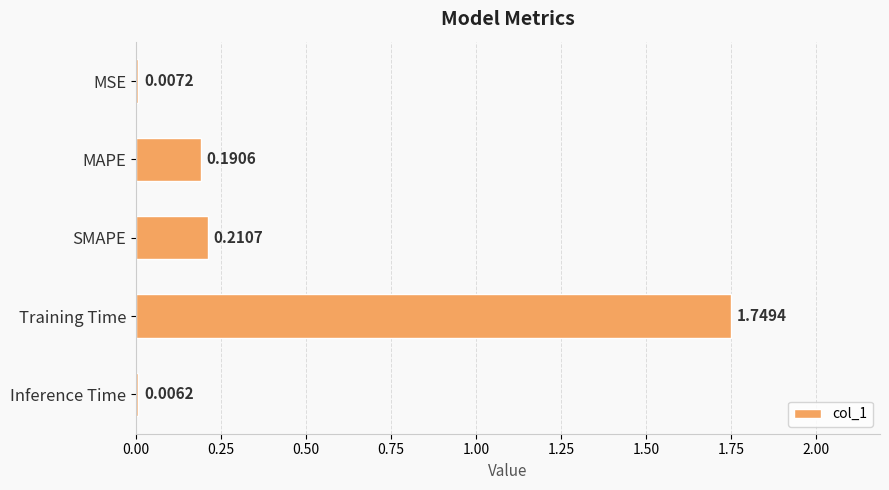

What is the sum of the values at Training Time and MSE?

1.8